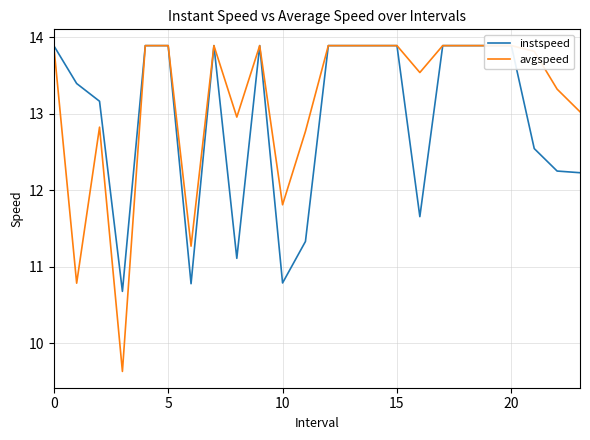

What is the approximate value of instspeed at 17?

13.9